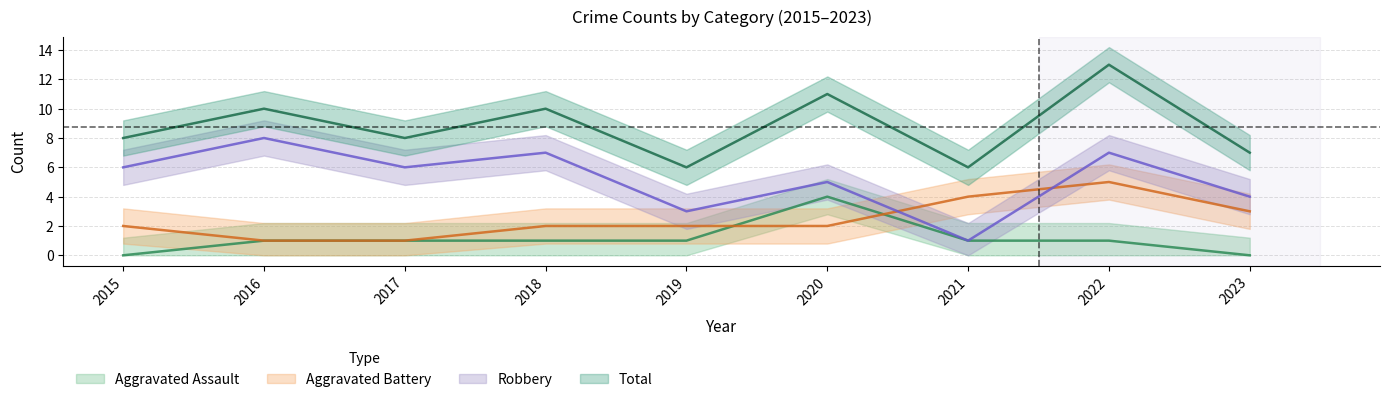

Which series has the widest spread of values?

Robbery